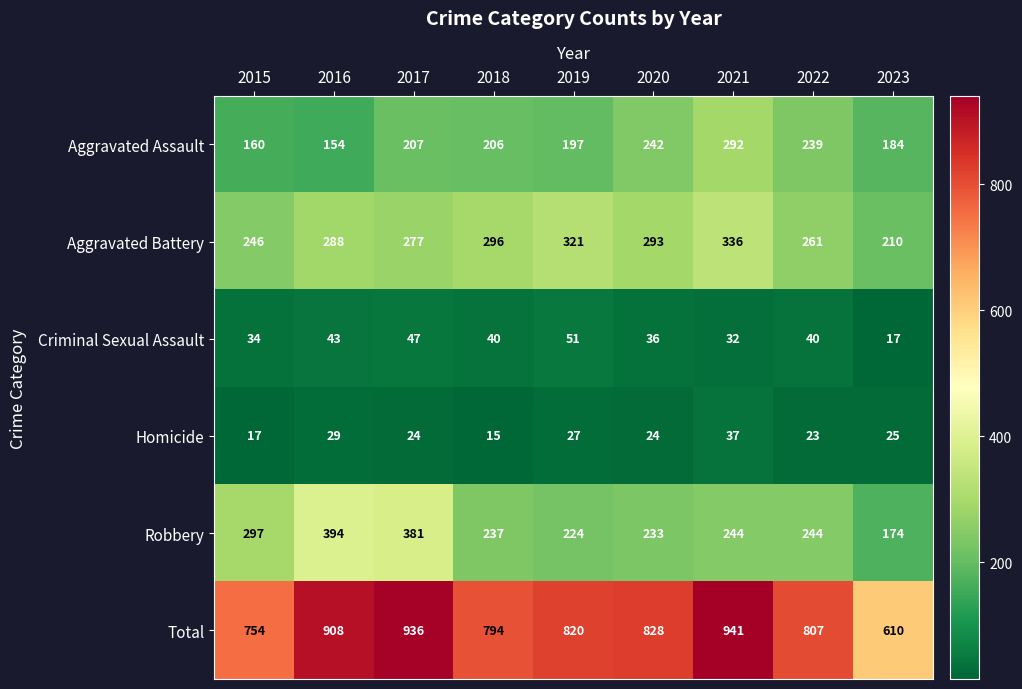

Which series has the widest spread of values?

Total